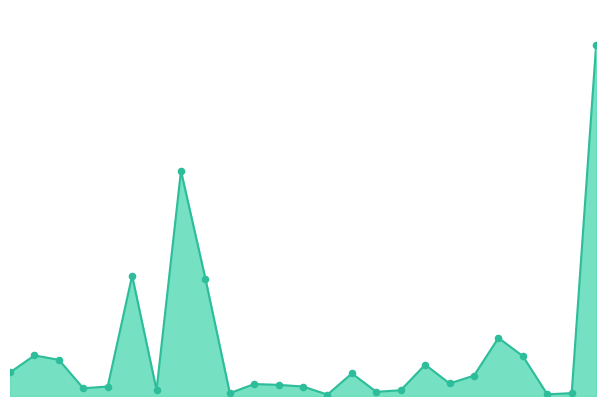

Does the chart have visible grid lines?

No